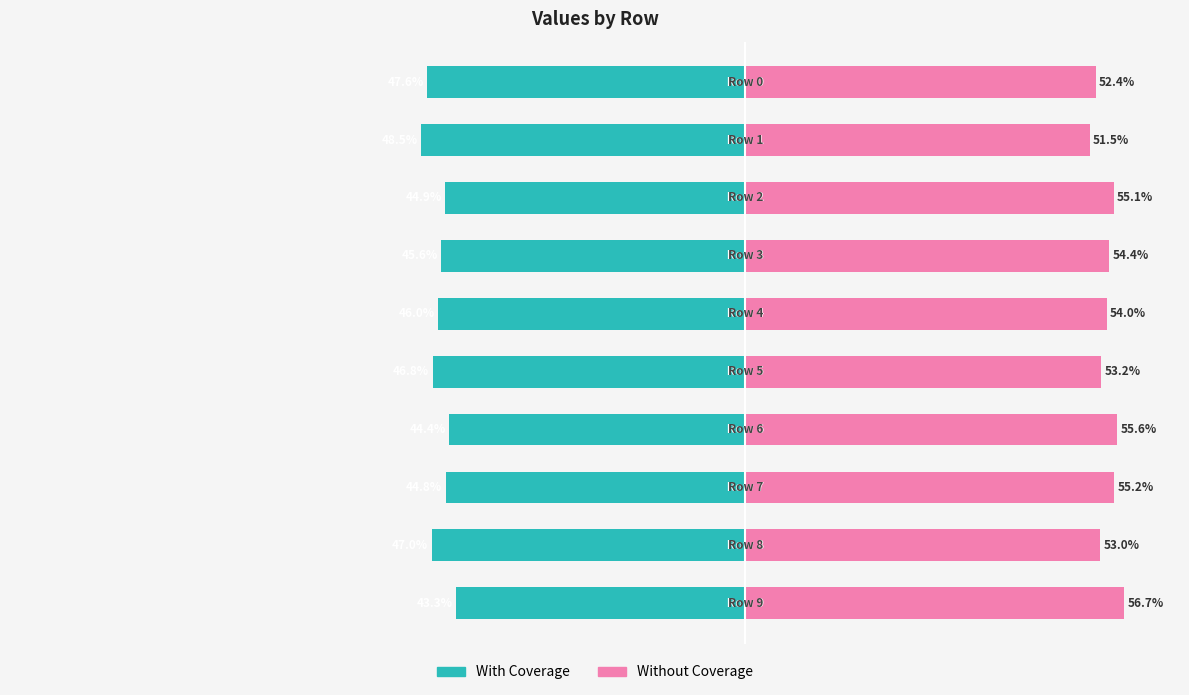

What is the approximate value of Without Coverage at 8?

53.0